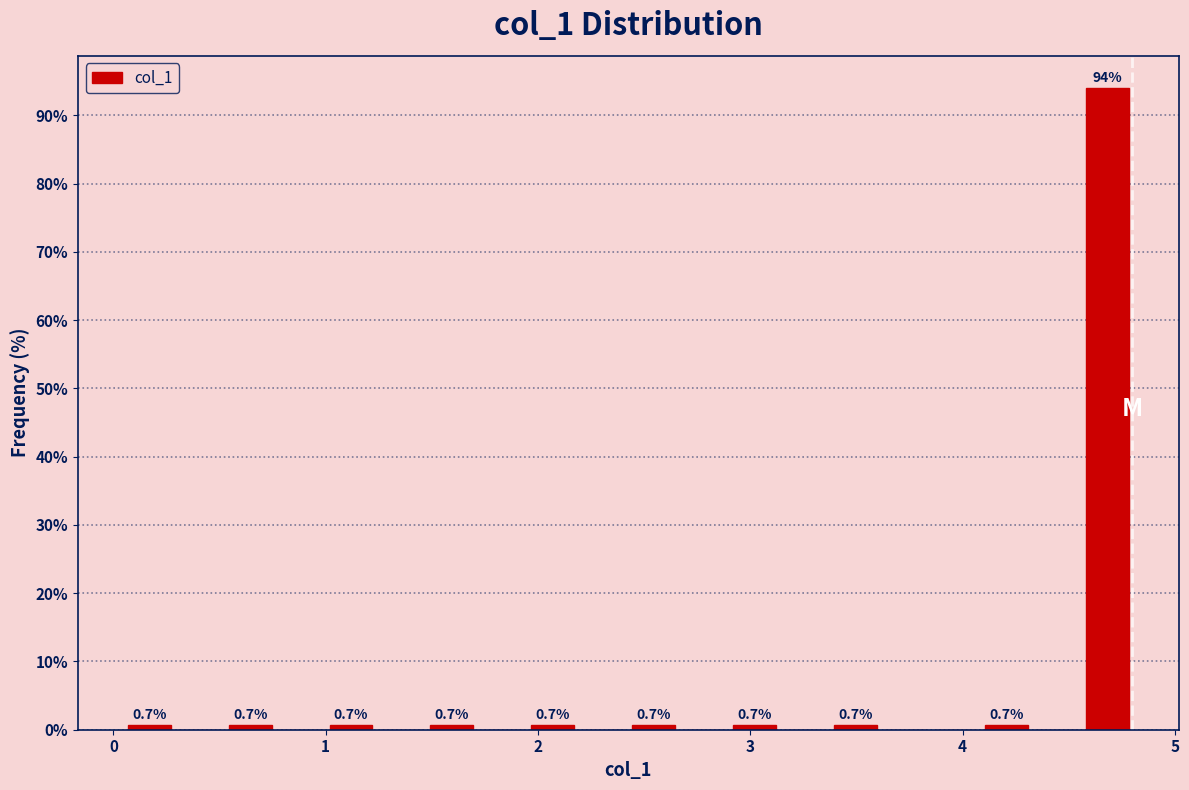

Around what value on the x-axis is the tallest bar? Give the approximate position of its centre, as read against the axis.

4.7